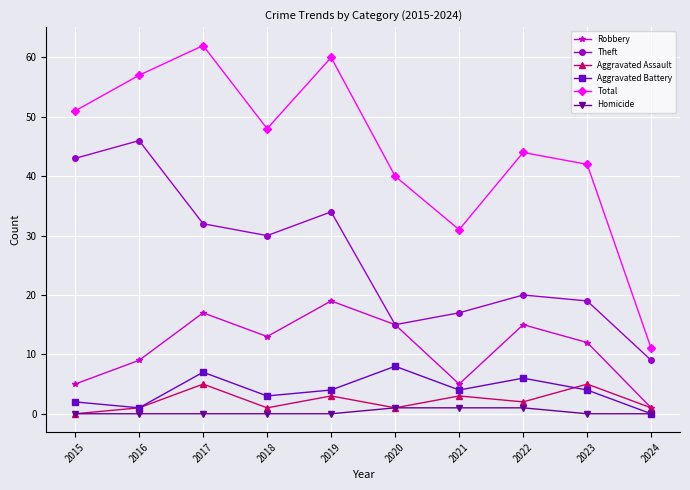

Where does the Robbery series first go above 13?

2017